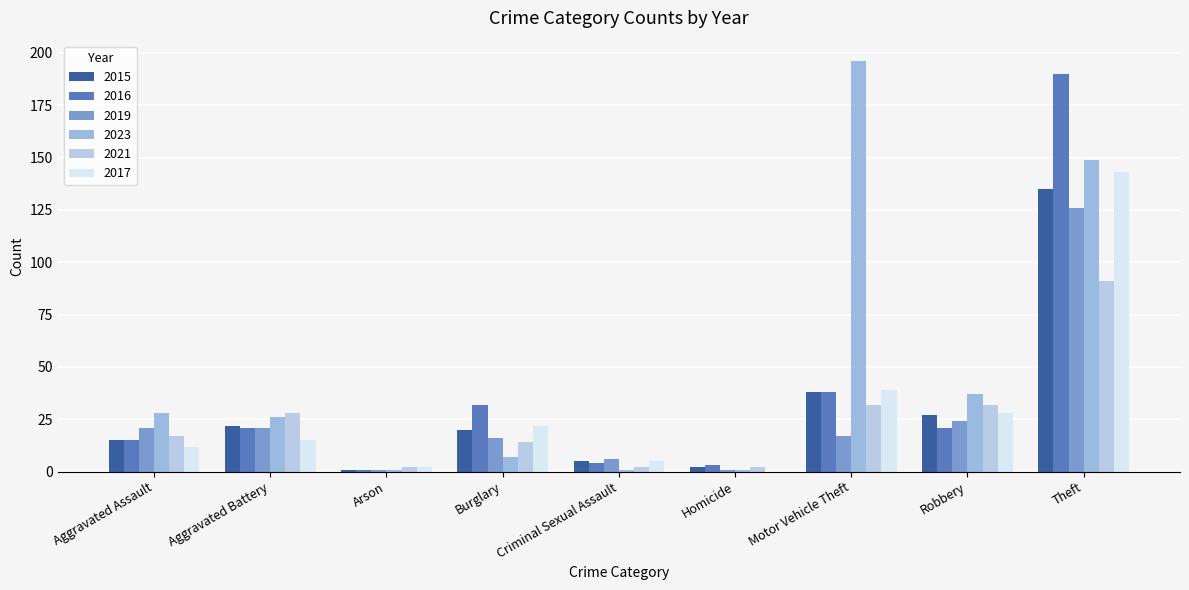

Are the bars grouped side by side (vs. stacked)?

Yes